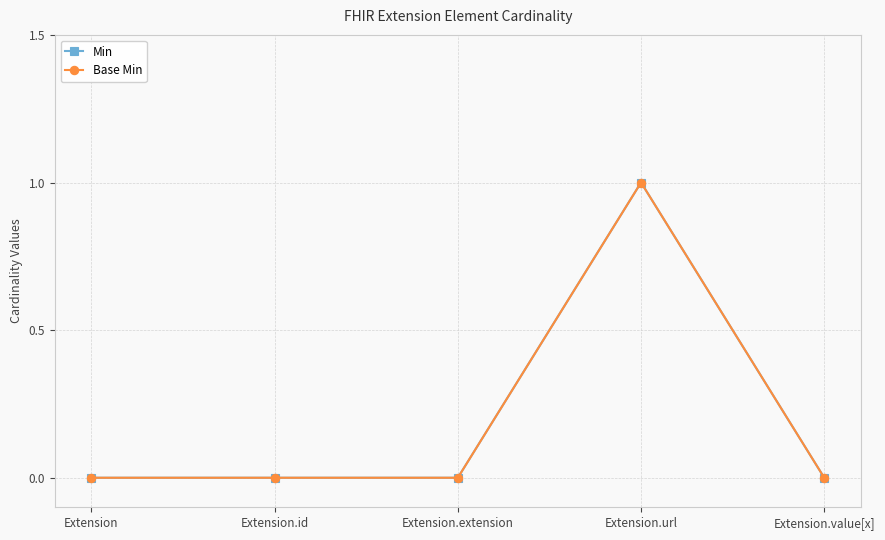

Is this an area chart (filled region under the line)?

No